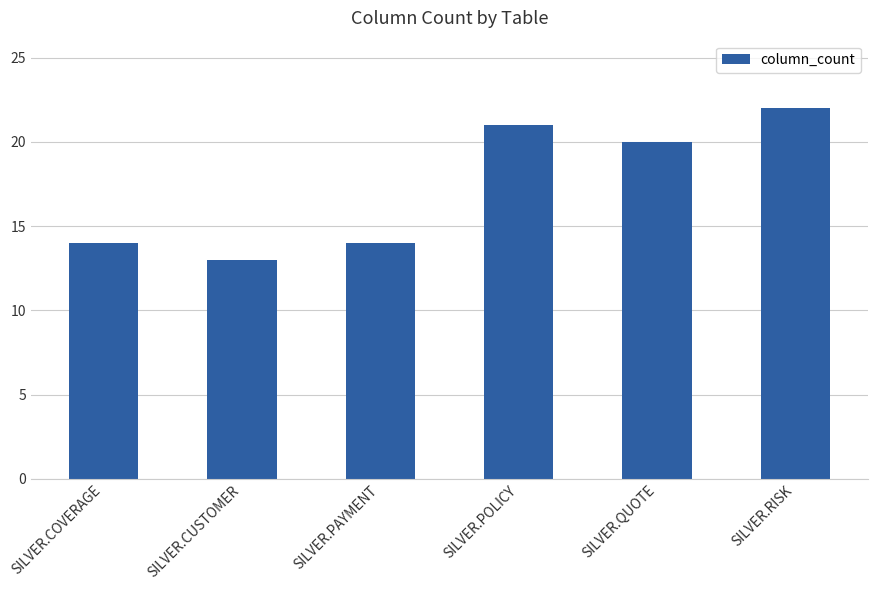

At which label does the data first exceed 20?

SILVER.POLICY